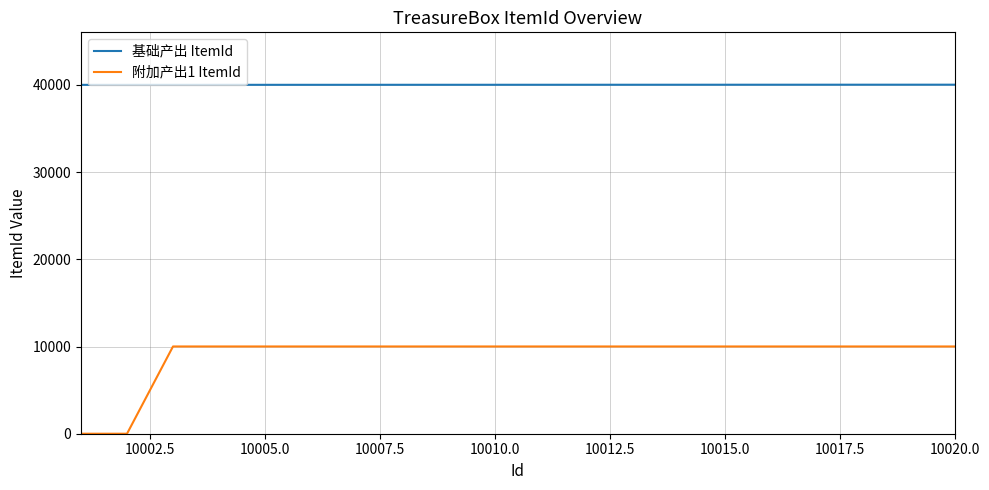

True or false: 基础产出 ItemId and 附加产出1 ItemId cross at least once.

False